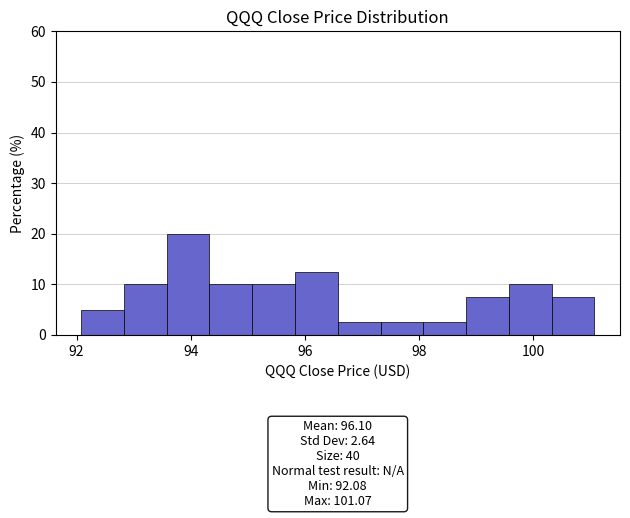

Around what value on the x-axis is the tallest bar? Give the approximate position of its centre, as read against the axis.

94.0